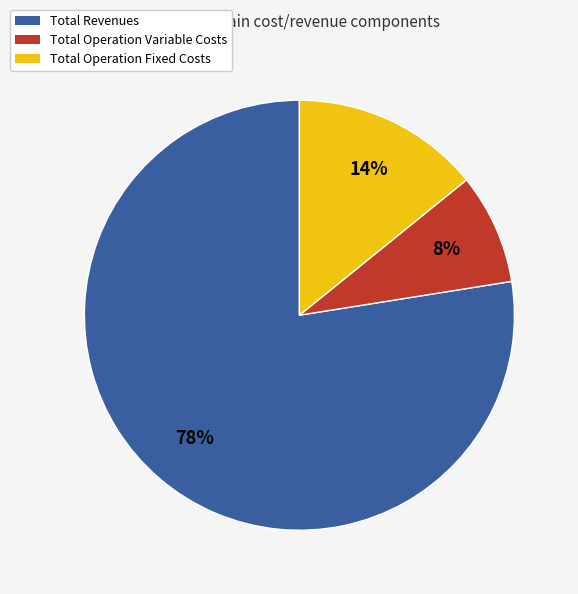

Does Total Revenues account for over 50% of the chart?

Yes